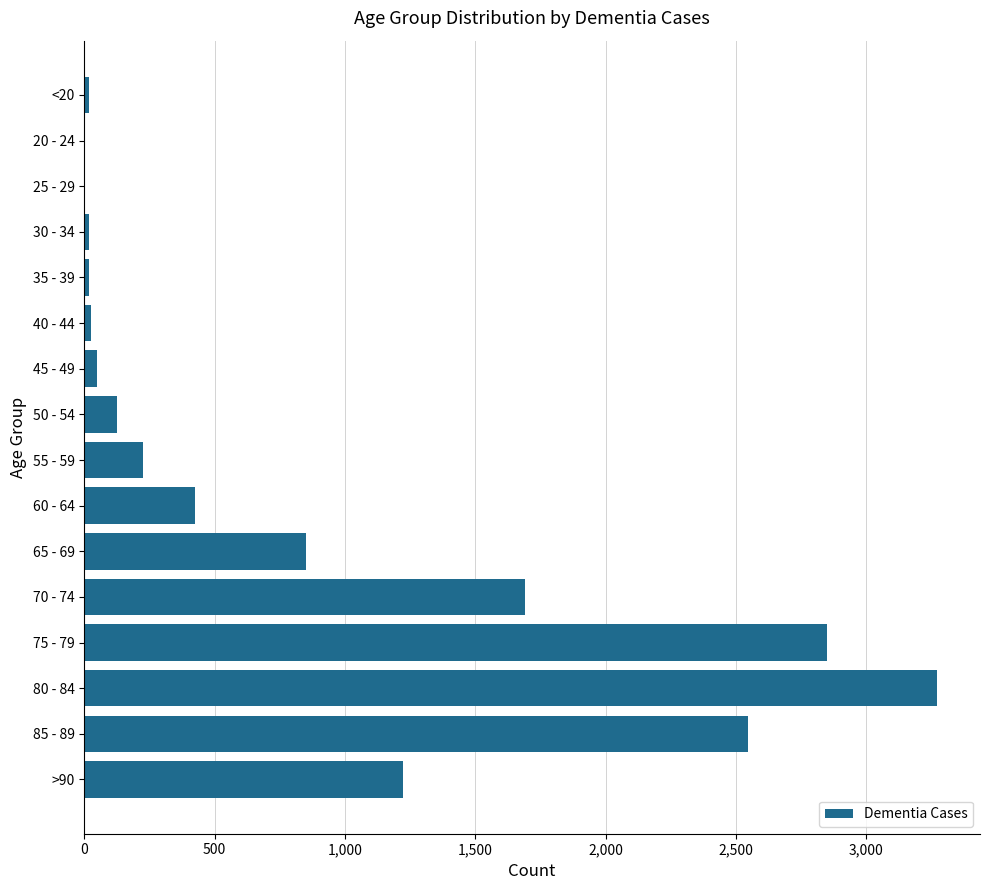

The value at 50 - 54 is 126. True or false?

True